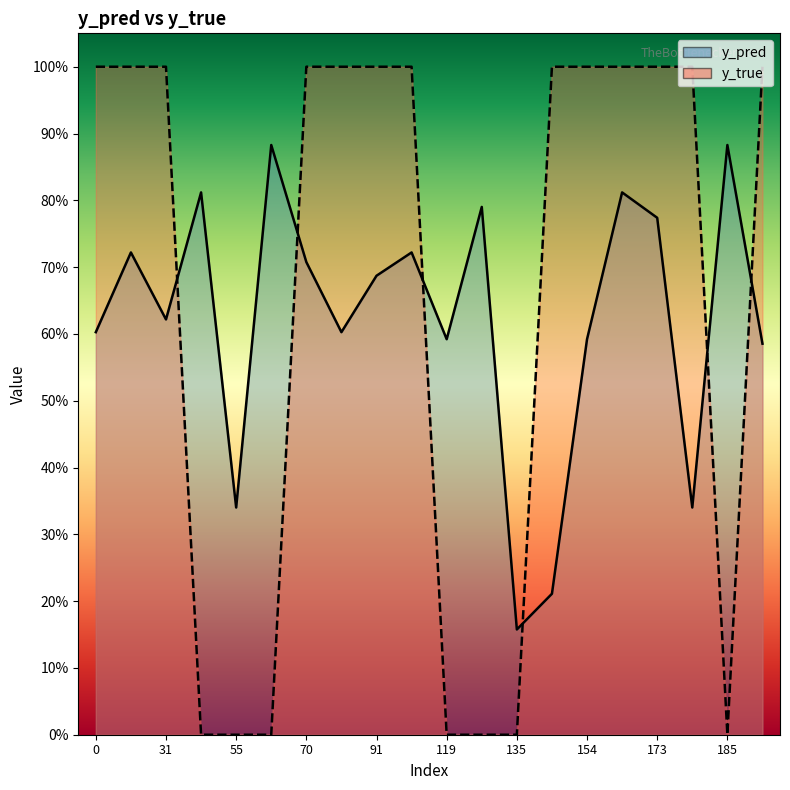

Where do y_pred and y_true first cross each other?

31 and 43